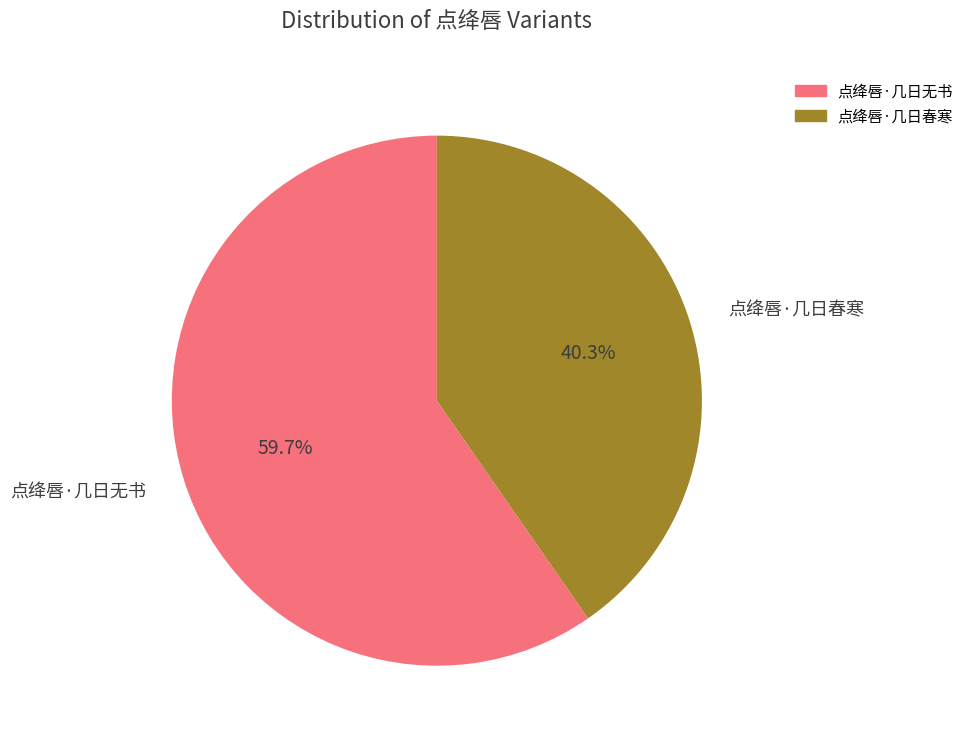

Rank the categories by value from highest to lowest.

点绛唇·几日无书, 点绛唇·几日春寒